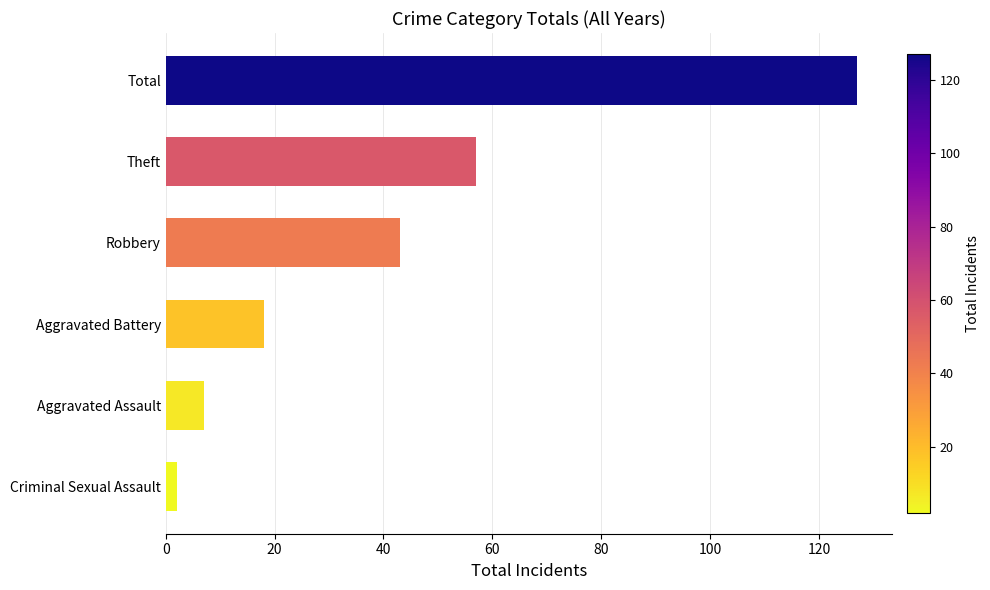

What is the difference between the maximum and minimum values?

125